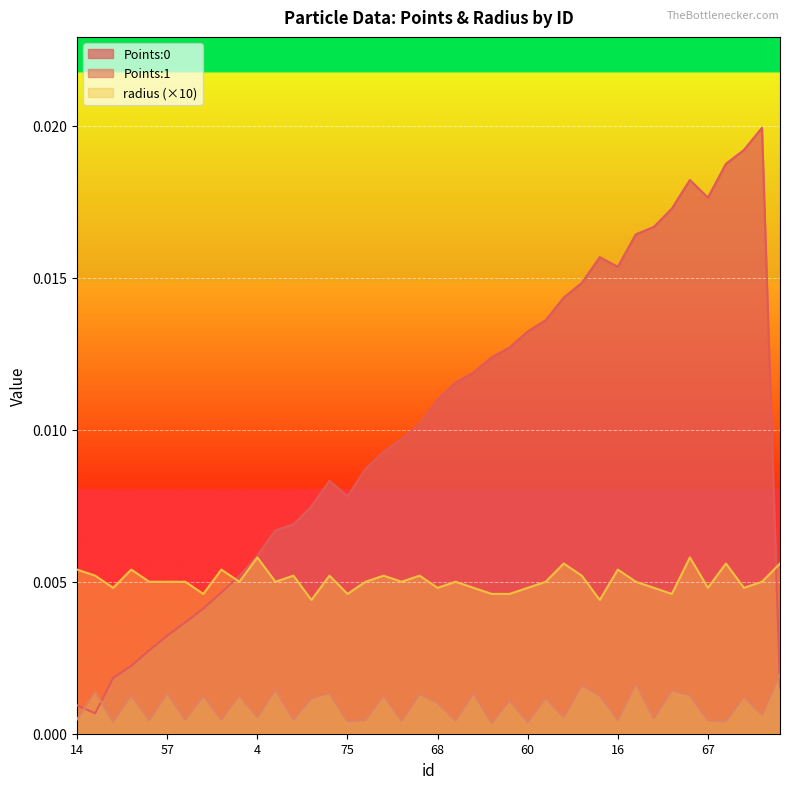

Rank the series by their maximum value, from highest to lowest.

Points:0, radius, Points:1